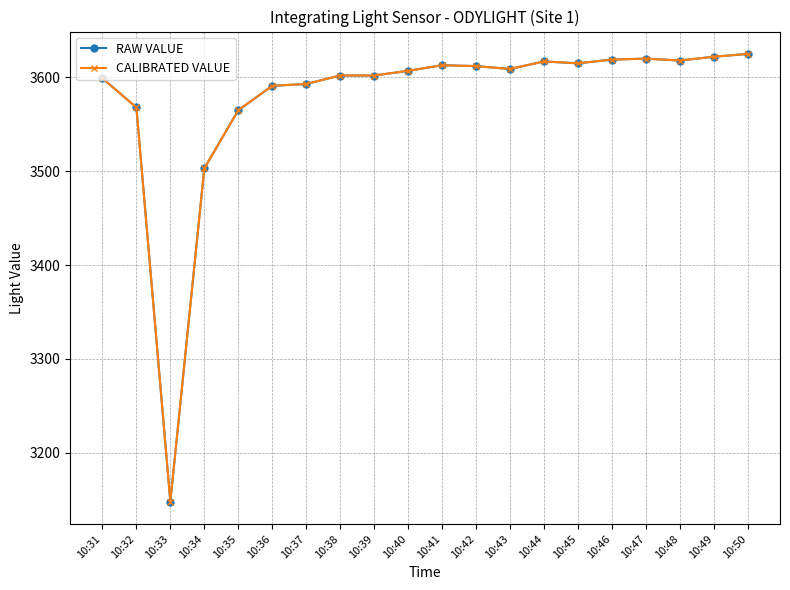

Reading left to right, transcribe all the data shown in this chart.

RAW VALUE: 3599	3568	3148	3503	3565	3591	3593	3602	3602	3607	3613	3612	3609	3617	3615	3619	3620	3618	3622	3625
CALIBRATED VALUE: 3599	3568	3148	3503	3565	3591	3593	3602	3602	3607	3613	3612	3609	3617	3615	3619	3620	3618	3622	3625